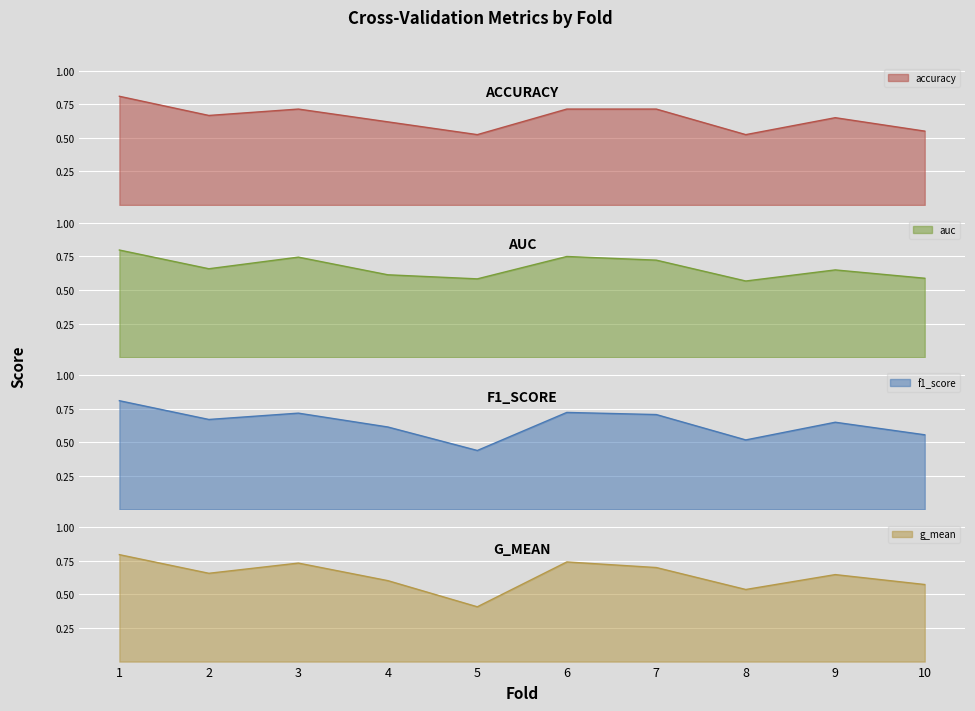

What is the value of the f1_score point at the 9th from the left?

0.6